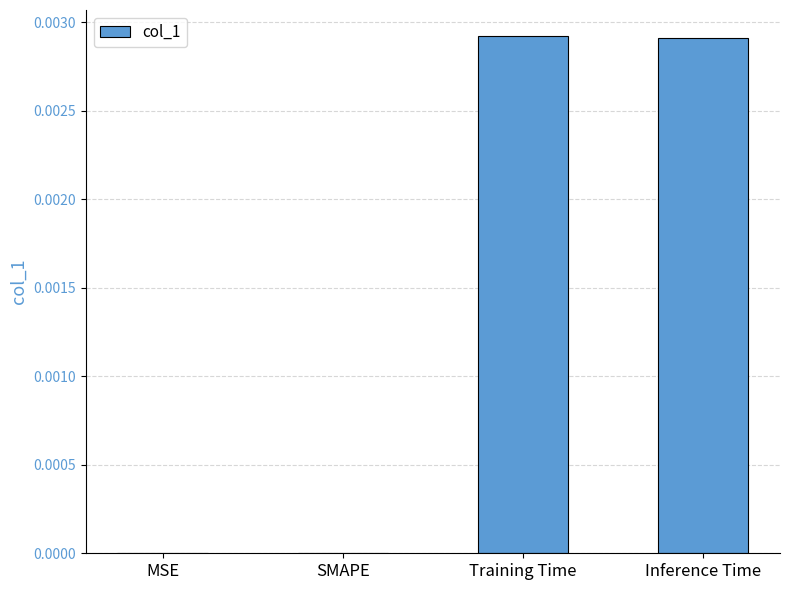

Count the number of data series in this chart.

1